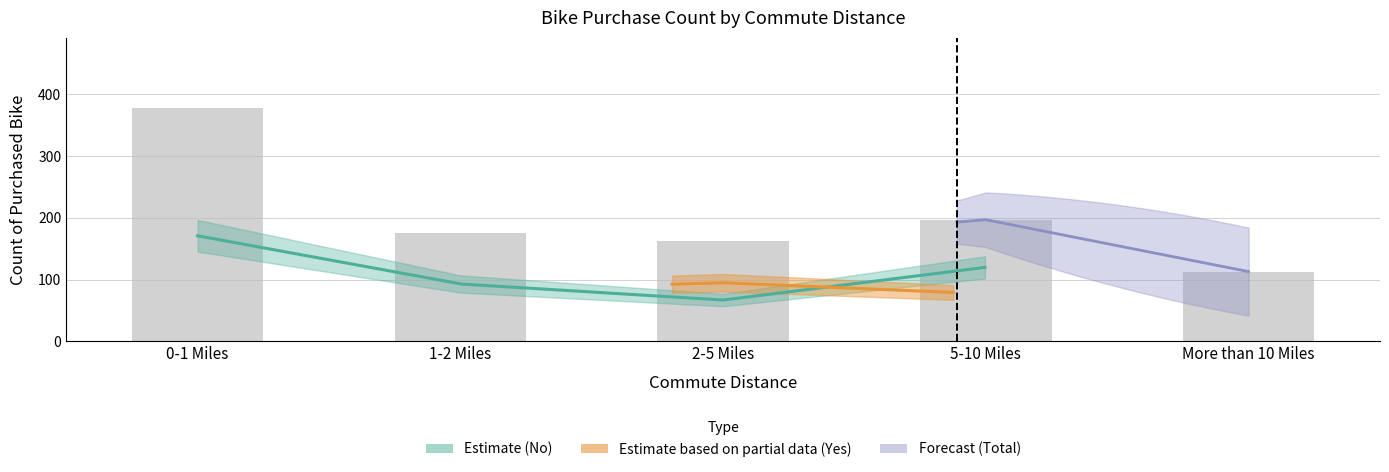

What is the total value across all series at 5-10 Miles?

394